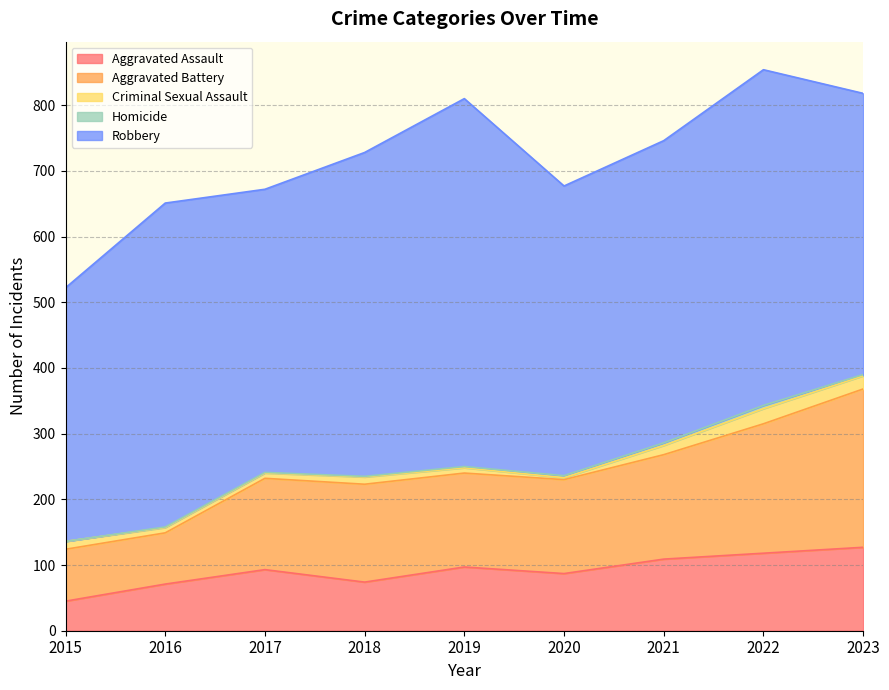

What is the highest value of the Aggravated Assault series?

127